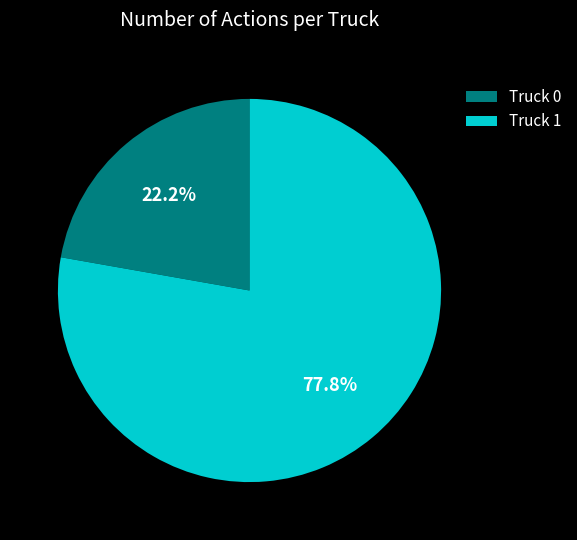

Rank the categories by value from highest to lowest.

Truck 1, Truck 0